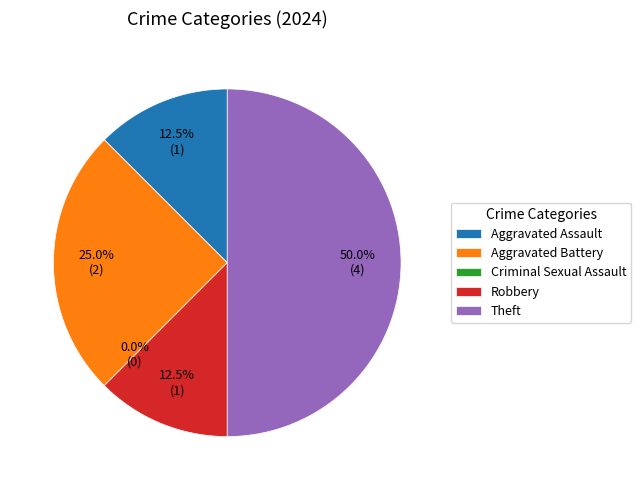

Which has a higher value, Theft or Criminal Sexual Assault?

Theft